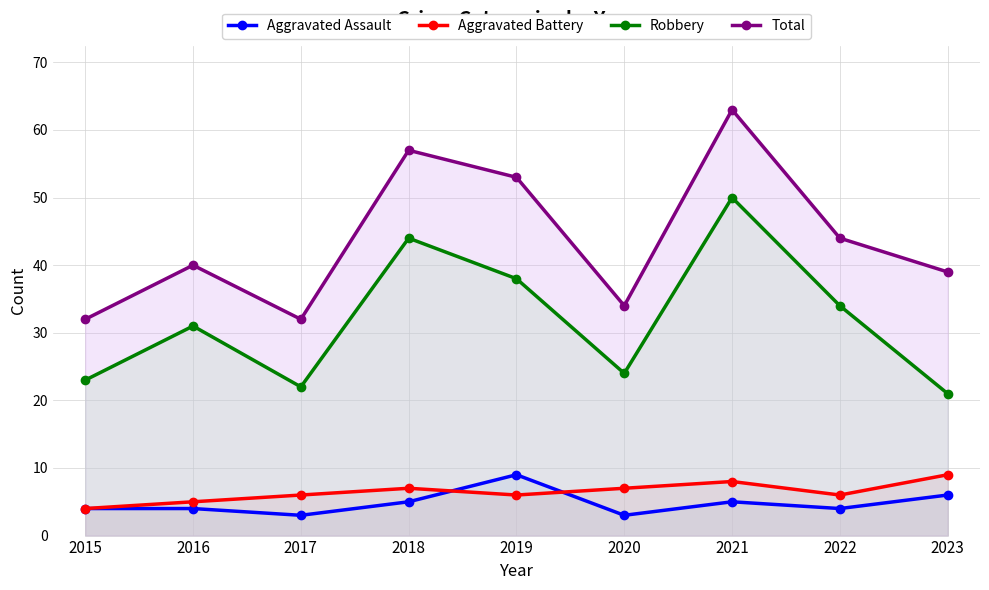

What is the difference between the maximum and second lowest values in the Total series?

31